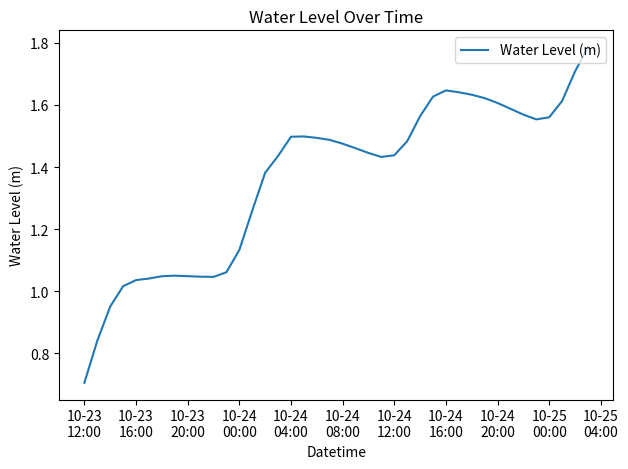

What is the minimum value shown in the chart?

0.7